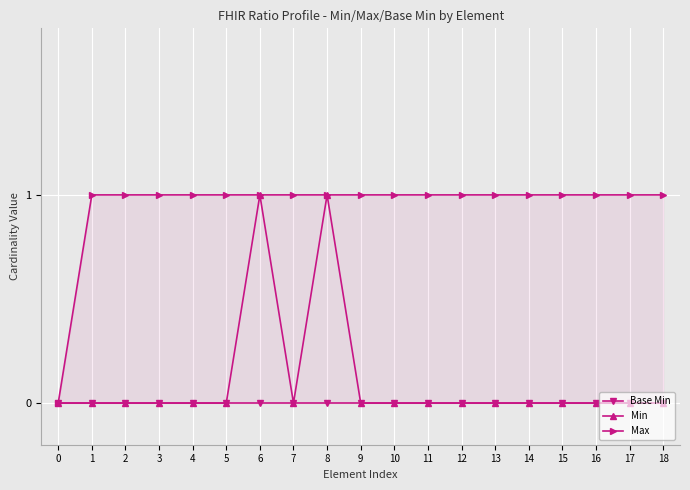

At which category is the sum across all series the highest?

6